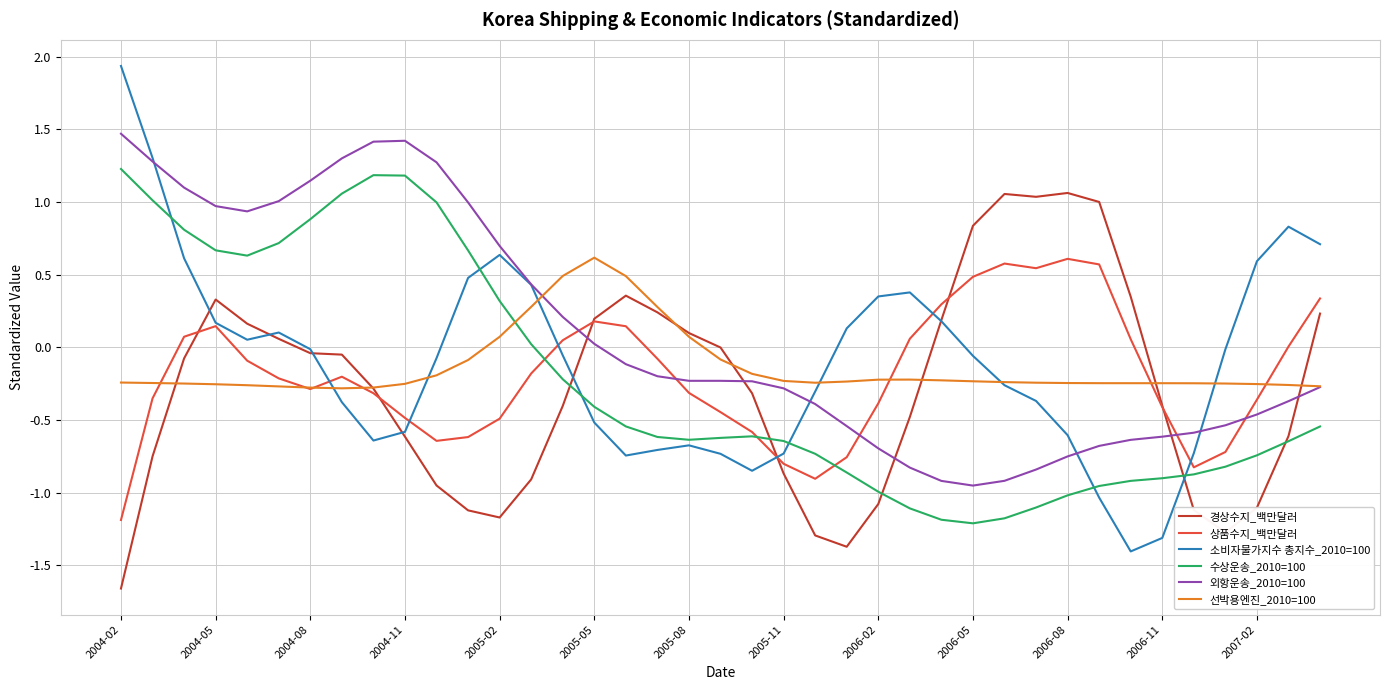

Which series has the widest spread of values?

소비자물가지수 총지수_2010=100